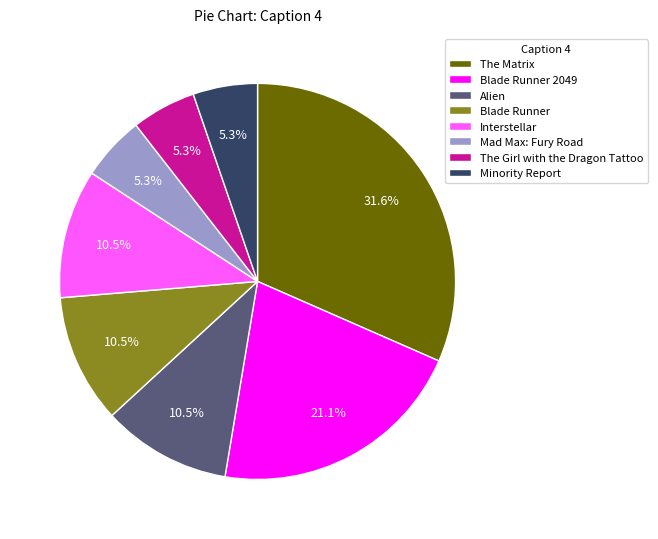

Does Blade Runner account for over 50% of the chart?

No